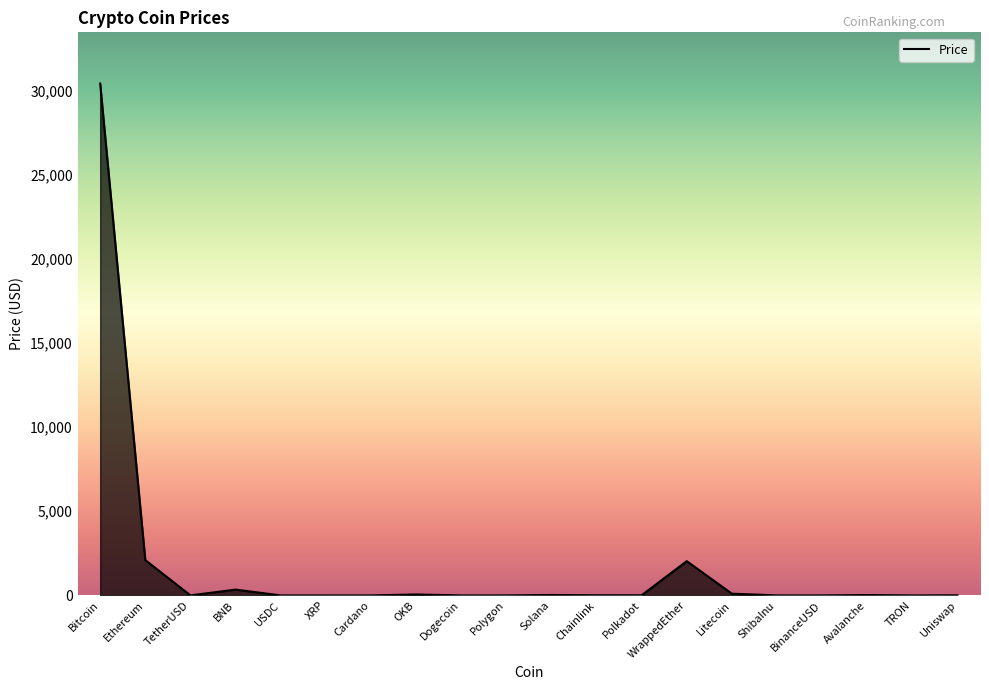

What is the maximum value shown in the chart?

30406.5